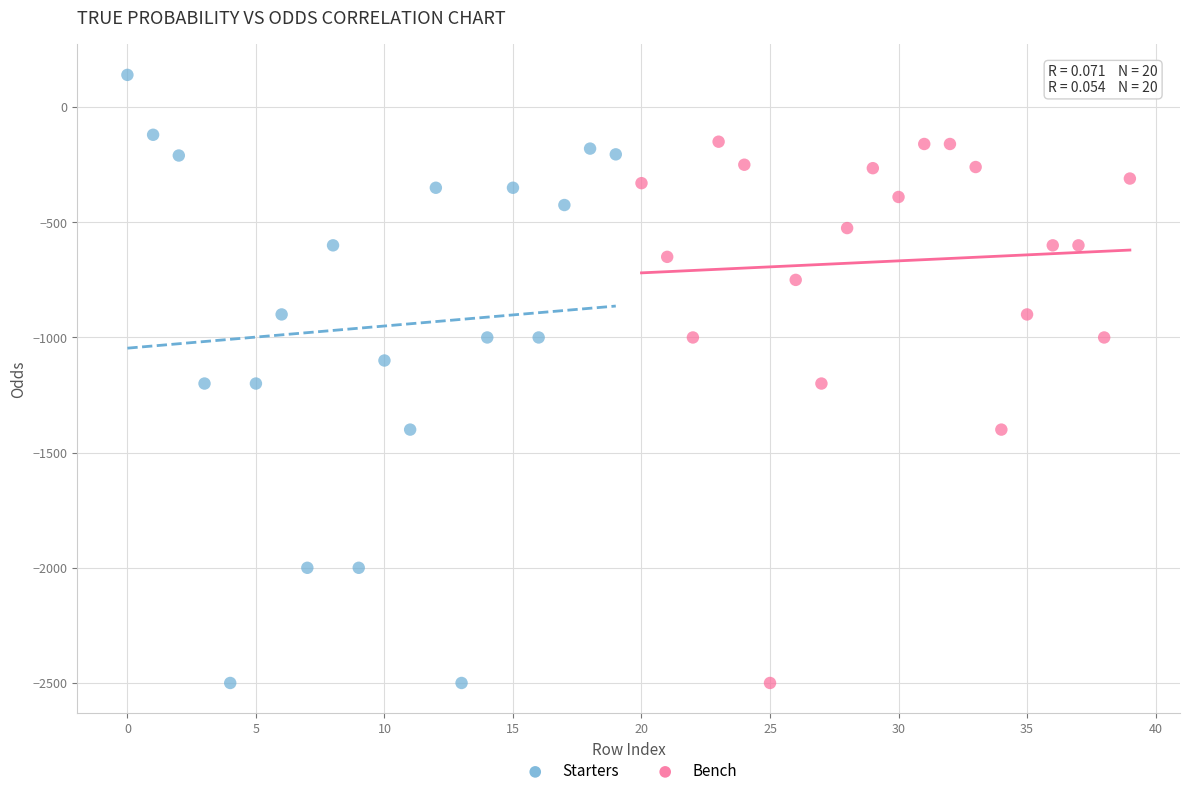

Which series reaches the maximum Y coordinate?

Starters